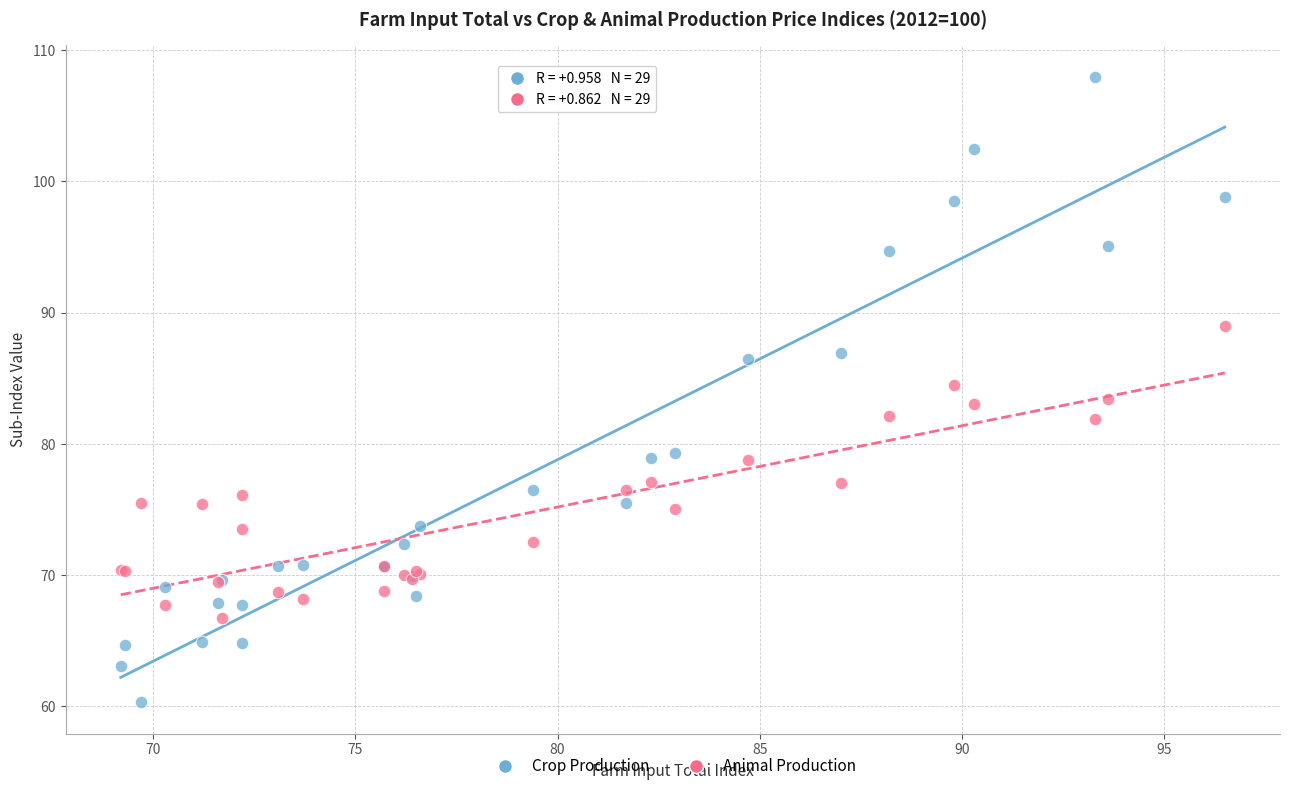

Which series has the widest spread of Y values?

Crop Production